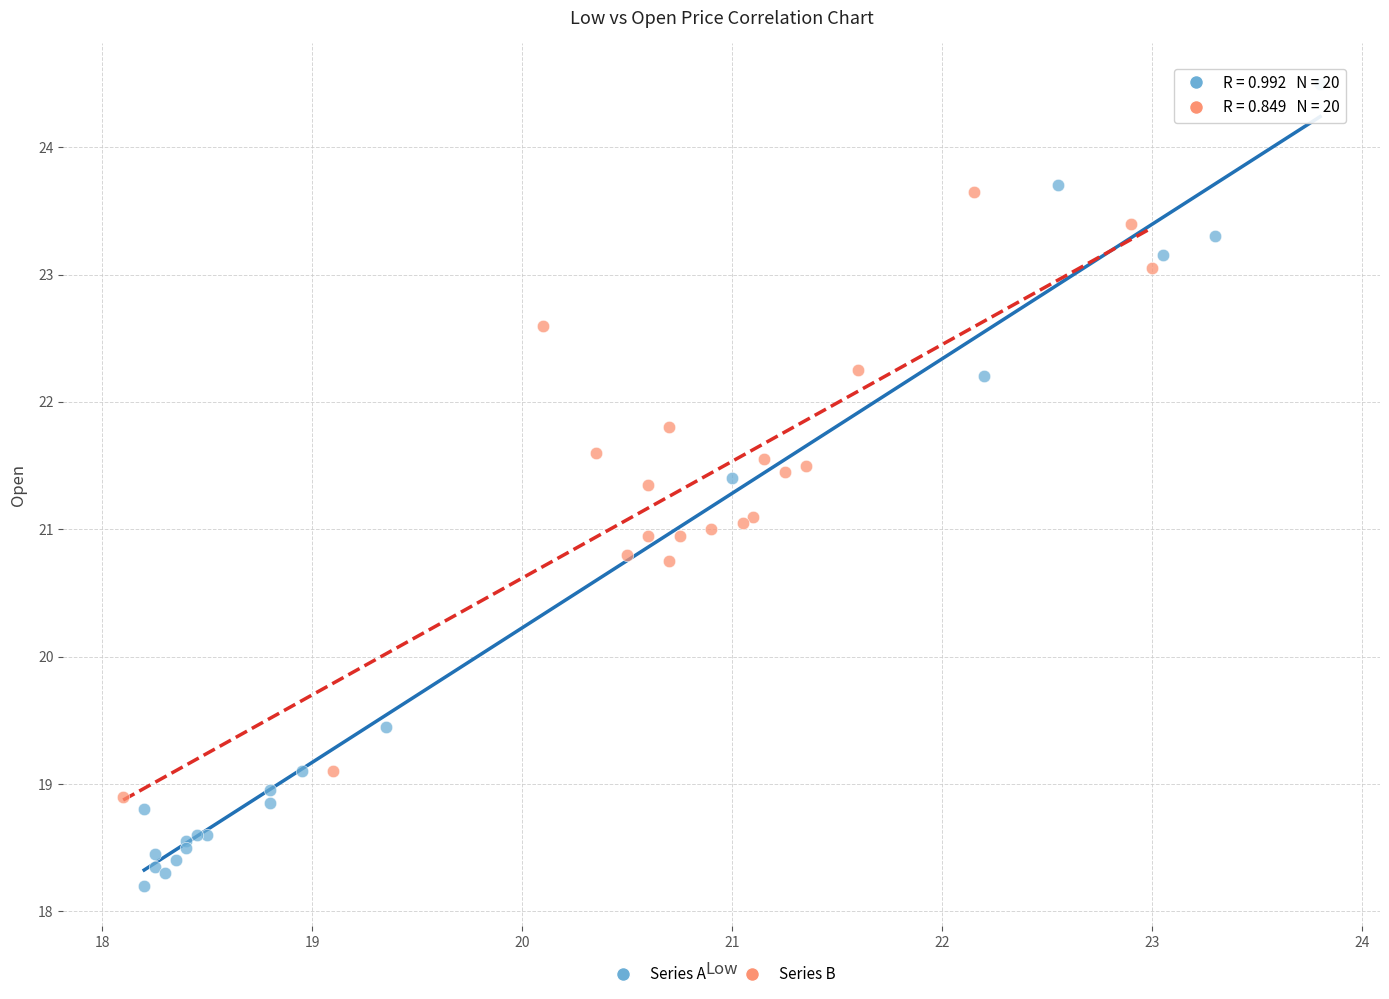

Which series contains the lowest Y value?

Series A